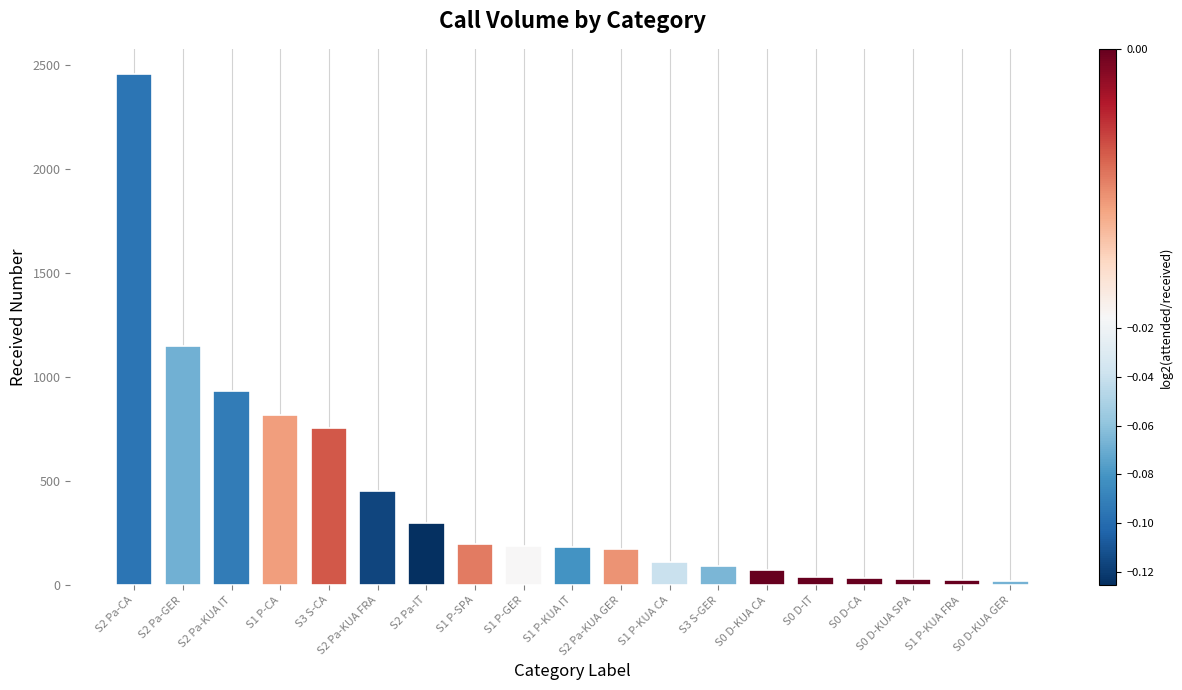

What is the greatest value displayed?

2454